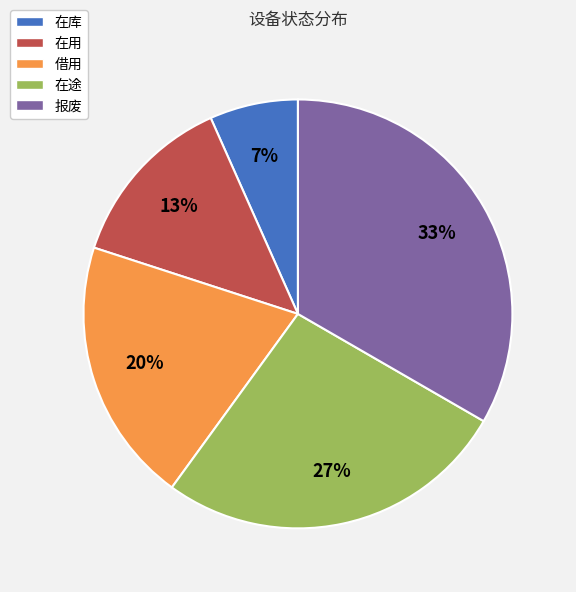

To the nearest percent, what portion does 在用 represent?

13%